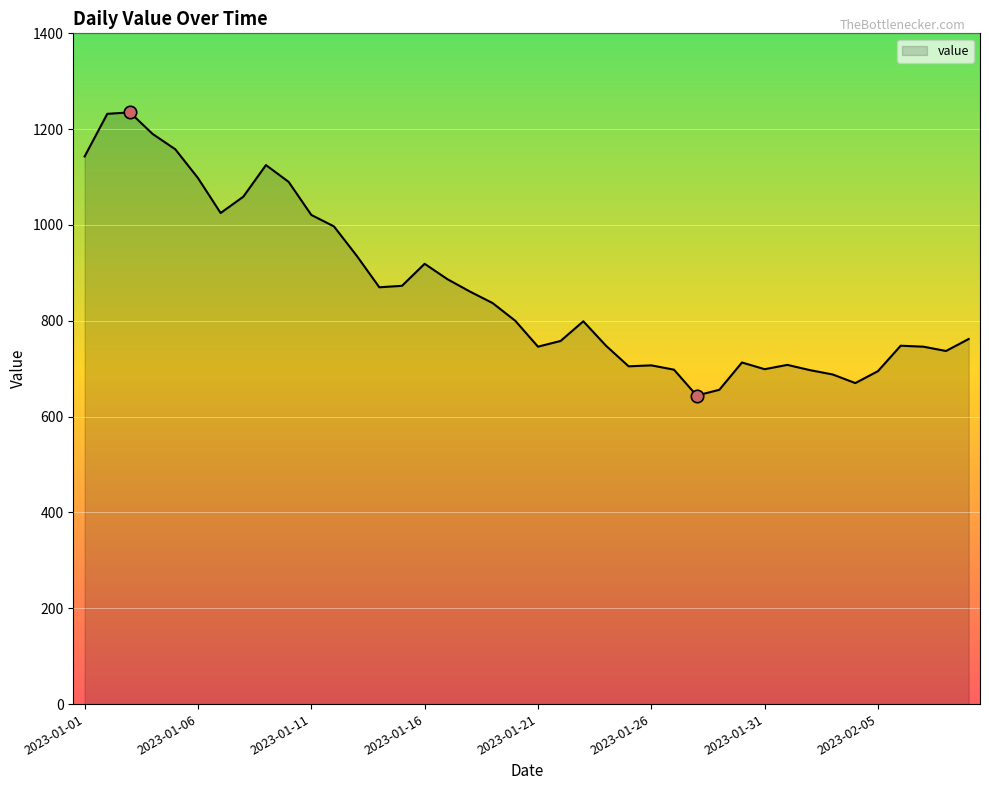

What is the greatest value displayed?

1235